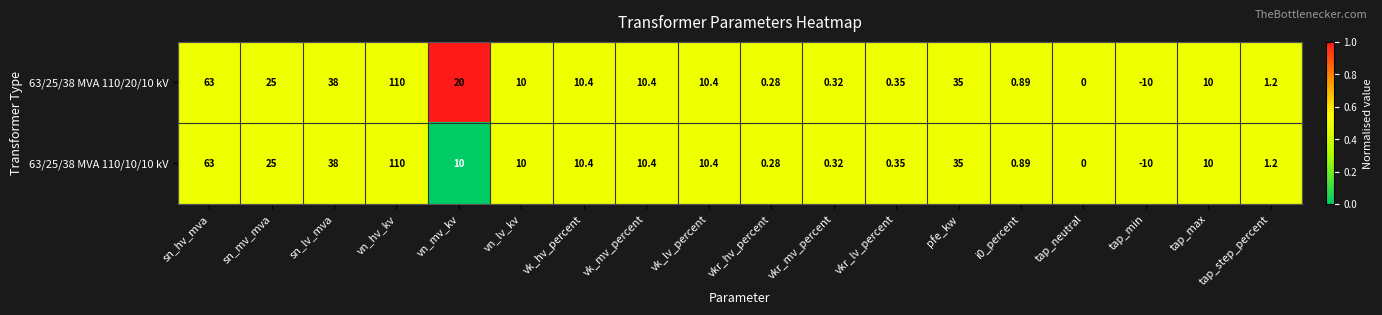

Where does the 63/25/38 MVA 110/10/10 kV series first go above 10?

sn_hv_mva